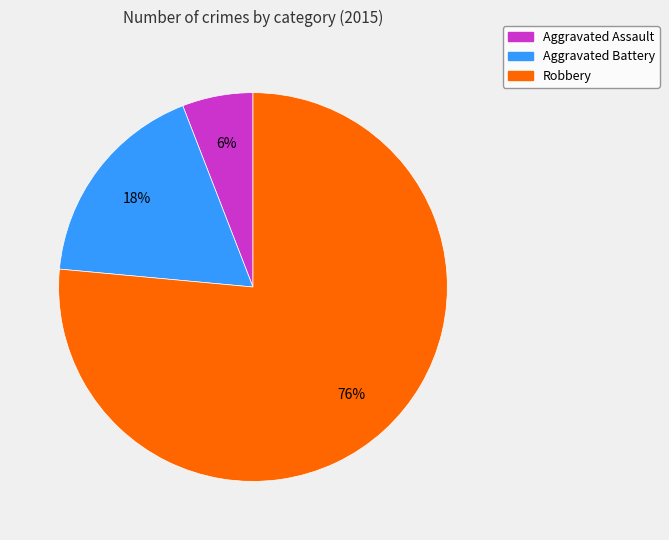

The Robbery slice represents 76% of the pie. True or false?

True